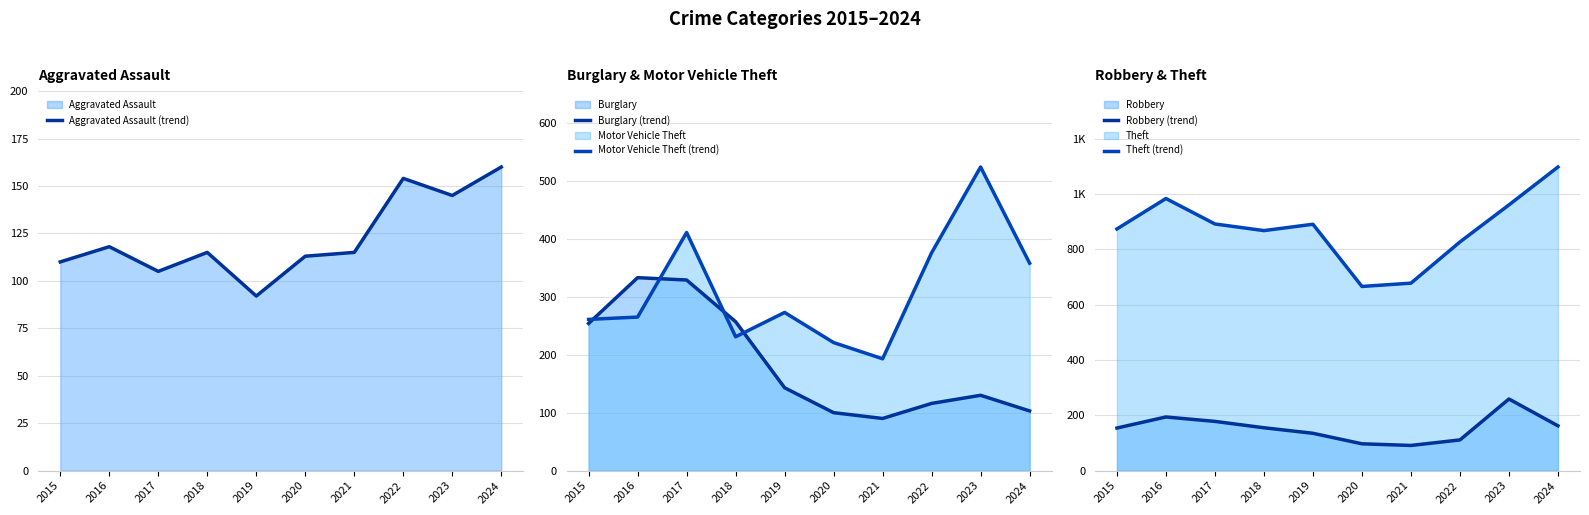

How many data points in Motor Vehicle Theft (trend) are less than 273?

5